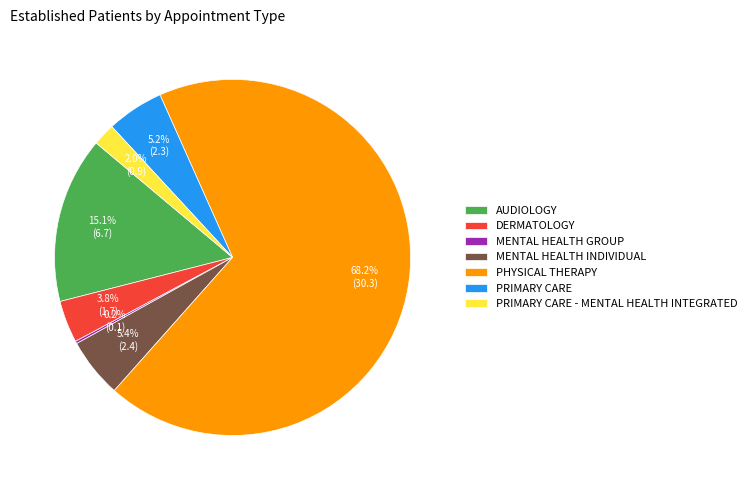

Is there a majority slice in this chart?

Yes